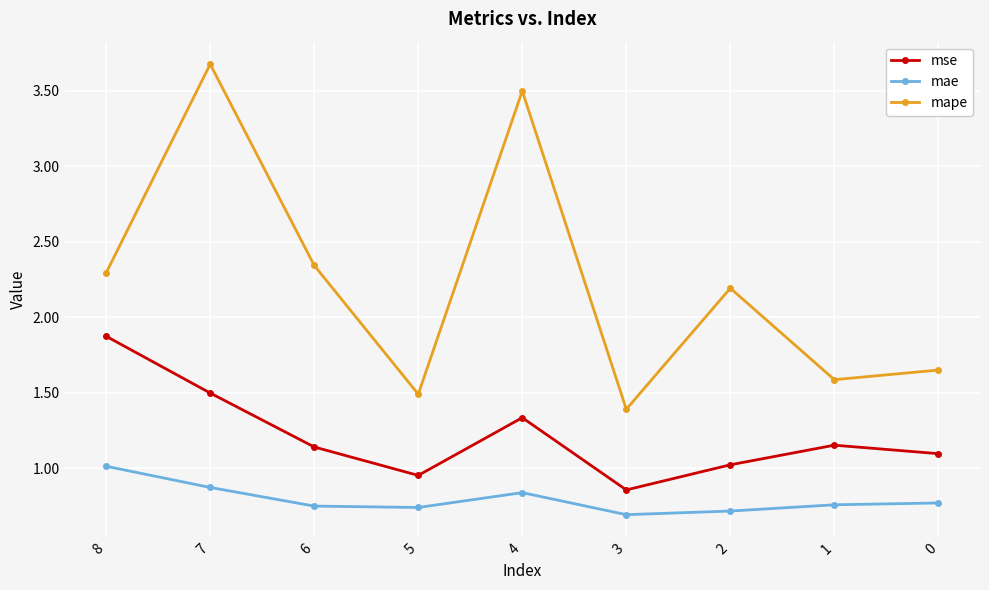

True or false: mae and mape intersect in this chart.

False